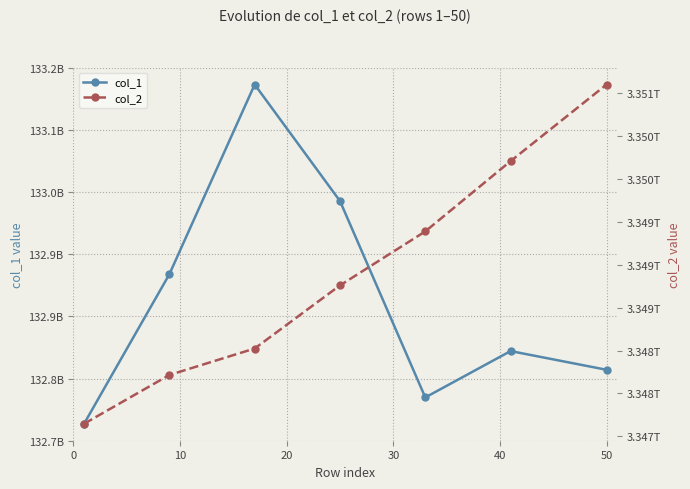

Count the number of data series in this chart.

2